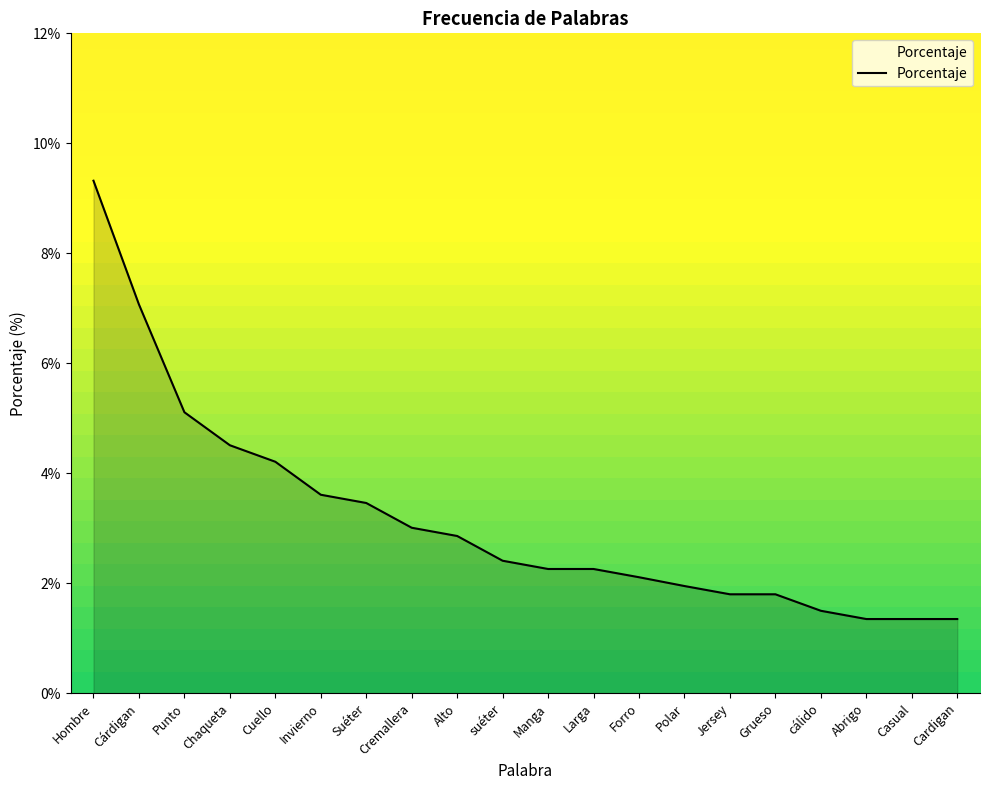

Which label corresponds to the largest value in the chart?

Hombre